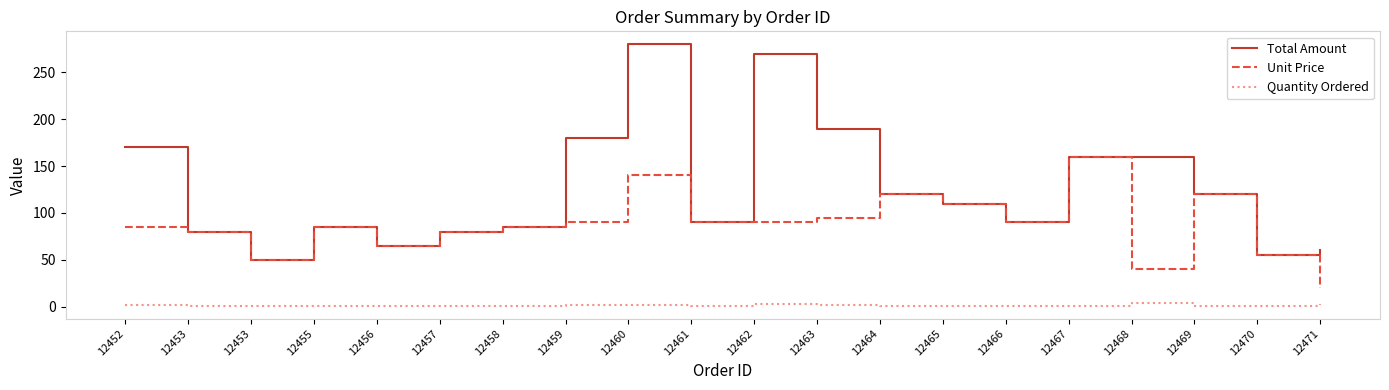

What are all the series names shown in the legend?

Total Amount, Unit Price, Quantity Ordered